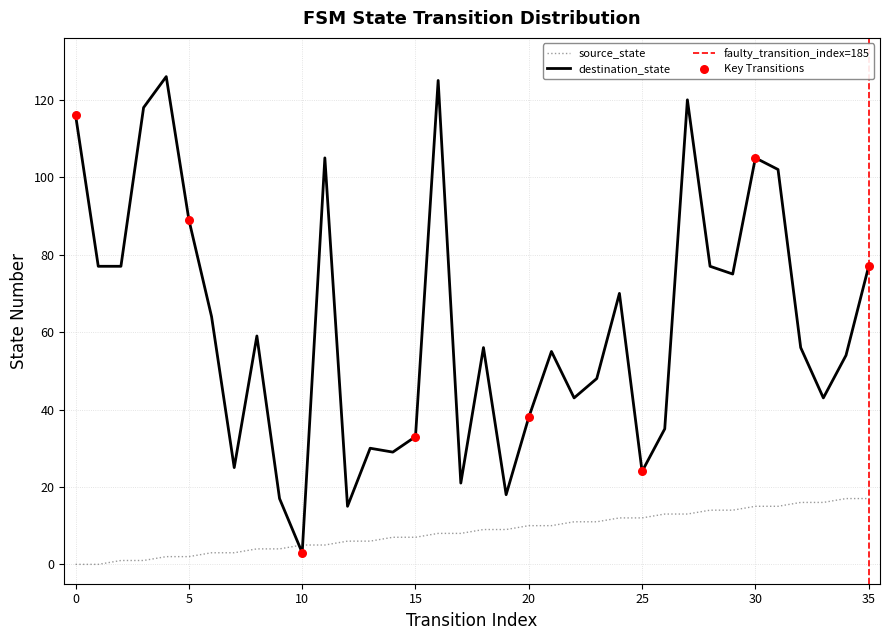

Which series has the largest Y range (max minus min)?

destination_state